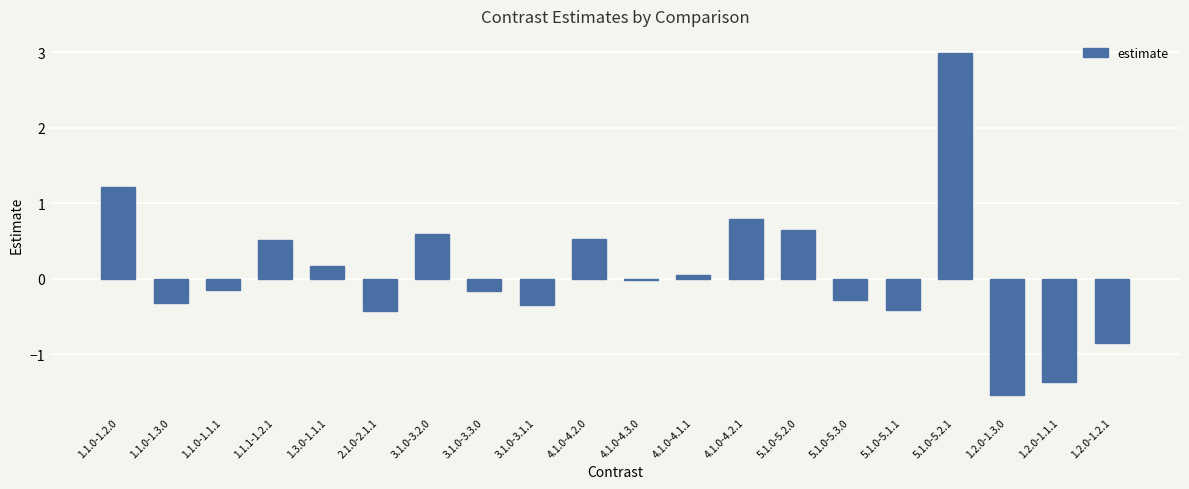

True or false: the data shows 0.8 at 4.1.0-4.2.1.

True